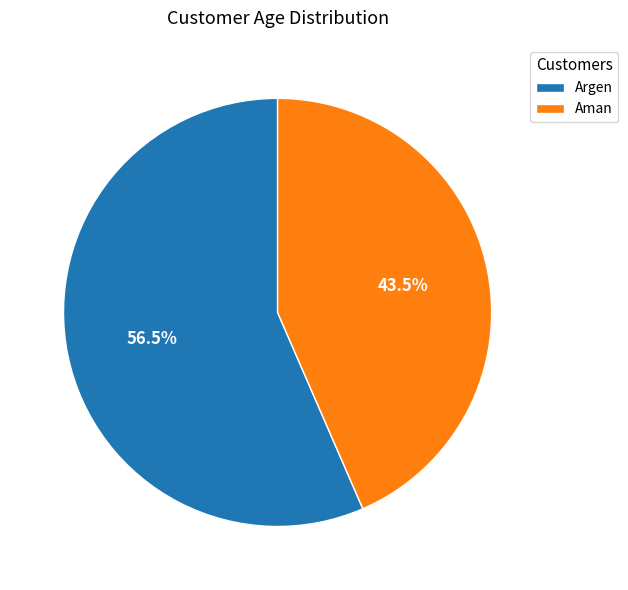

Which has a higher value, Argen or Aman?

Argen